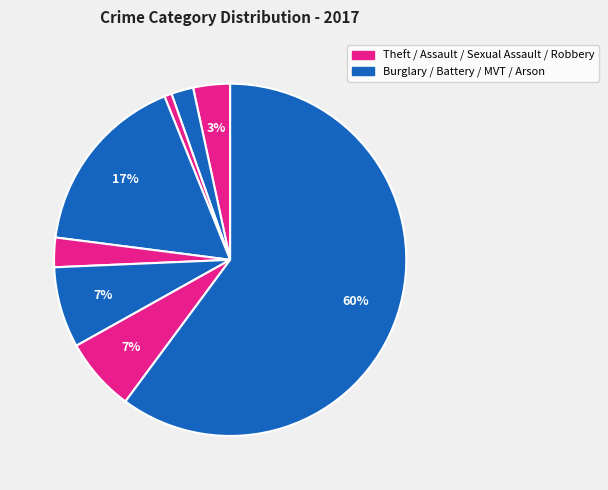

How many slices are in this pie chart?

8